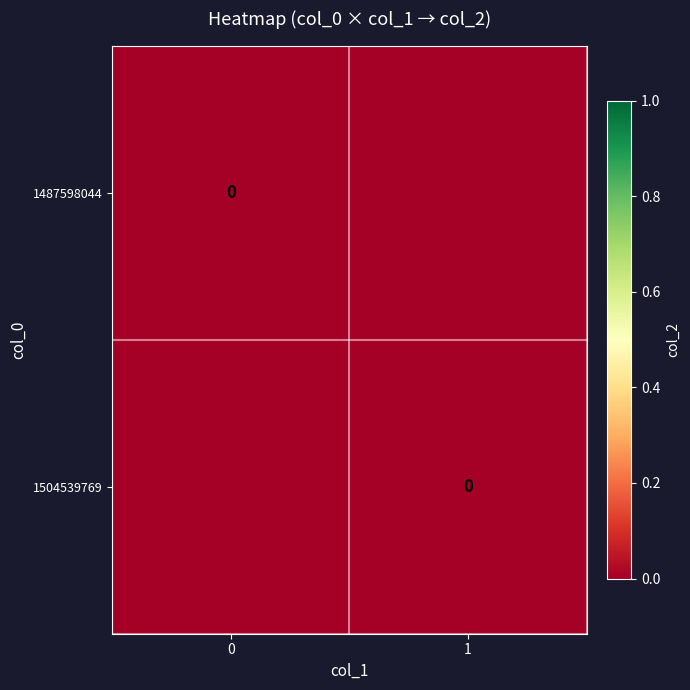

List the labels in order of 1504539769 value, smallest first.

col_1=1, col_1=0